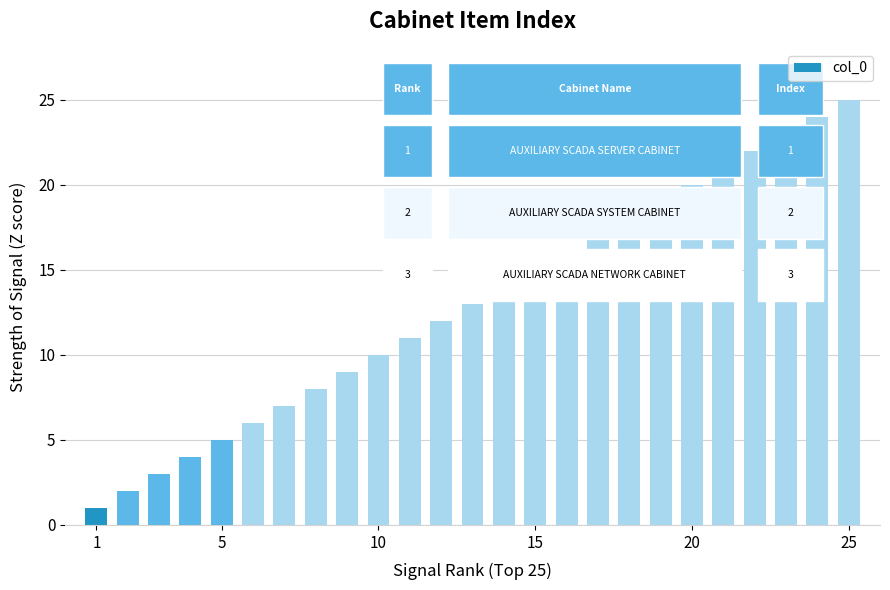

What is the sum of all values?

325